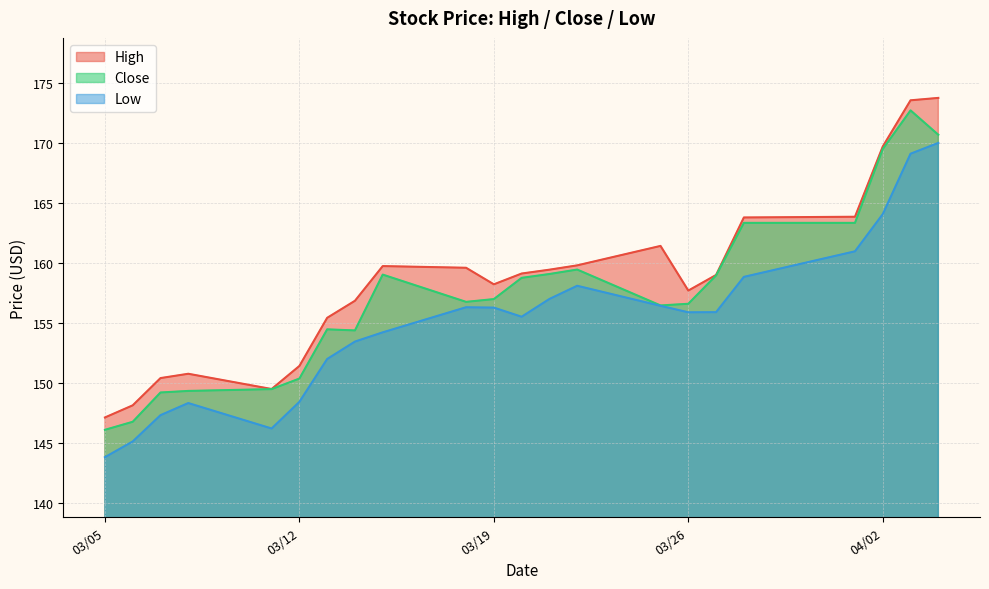

True or false: High and Low intersect in this chart.

False